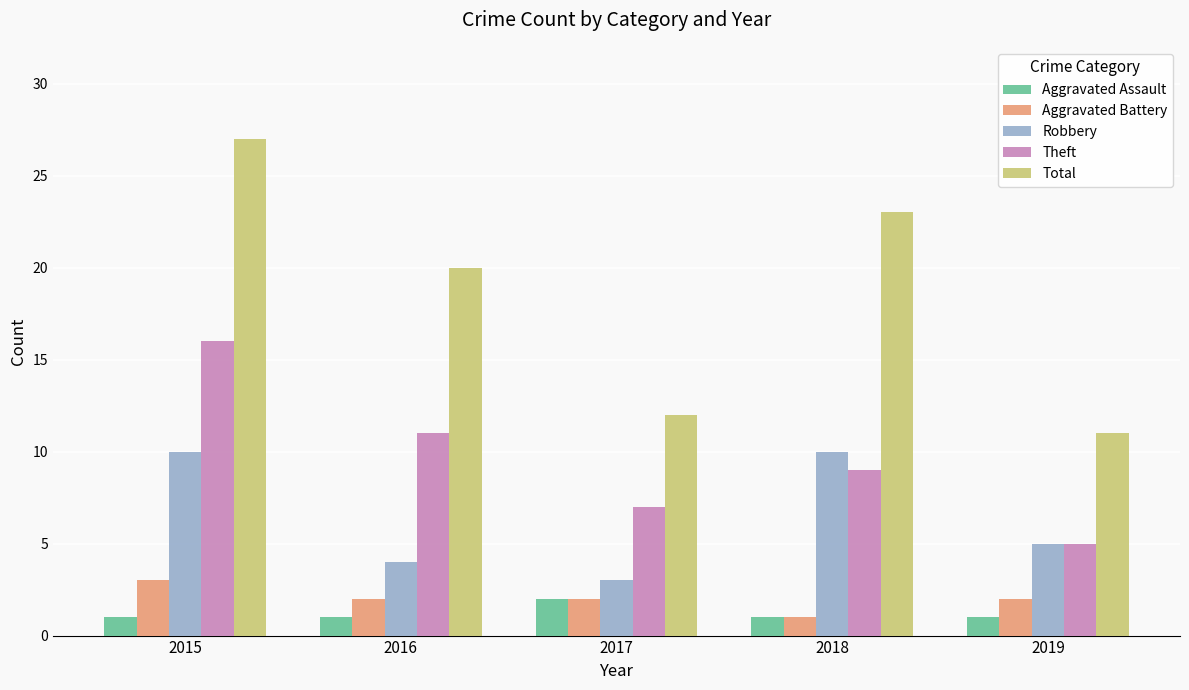

What is the value of the Aggravated Assault bar at the 3rd from the left?

2